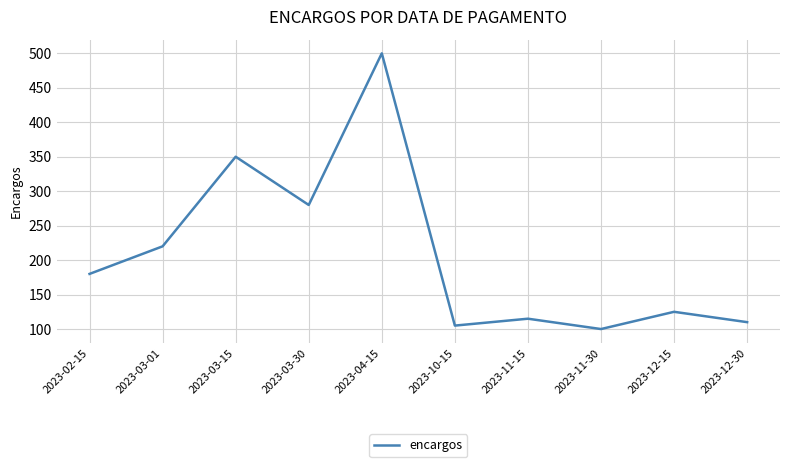

How many categories are shown in the chart?

10